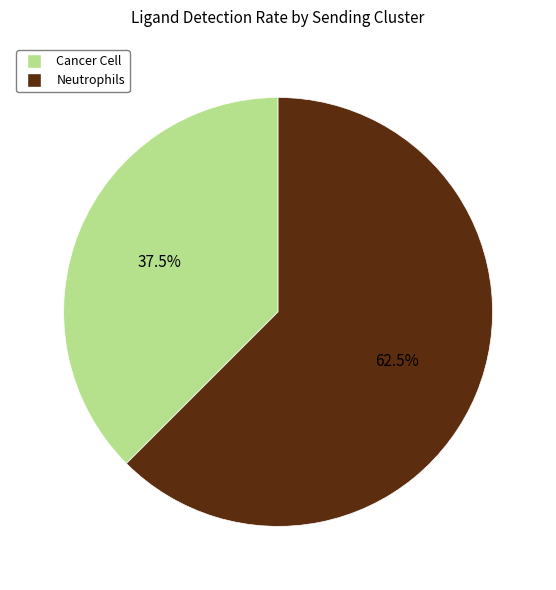

How many segments does this pie chart have?

2